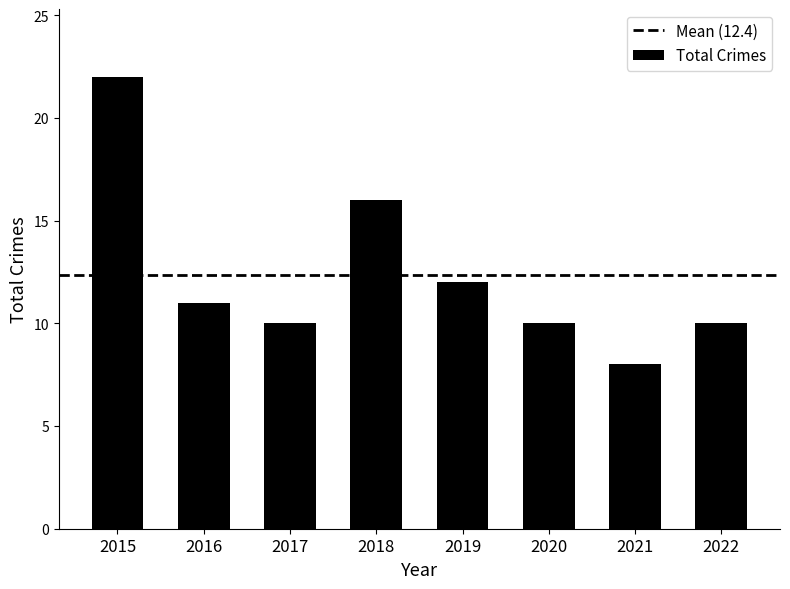

Reading right to left, list all the values displayed in this chart.

2022=10	2021=8	2020=10	2019=12	2018=16	2017=10	2016=11	2015=22